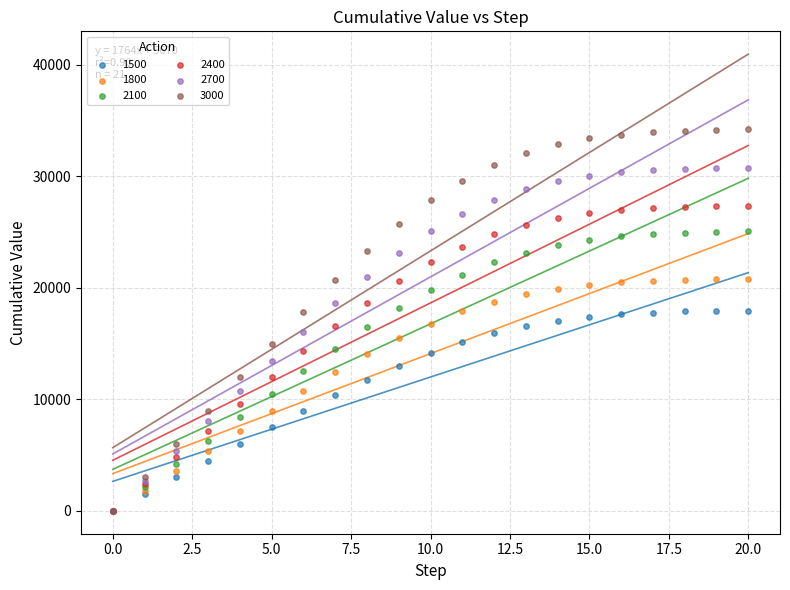

What are all the series names shown in the legend?

1500, 1800, 2100, 2400, 2700, 3000